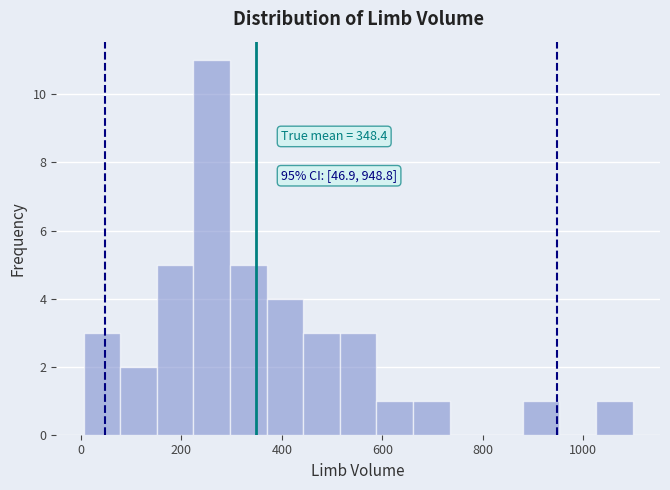

Read against the x-axis, roughly where is the centre of the tallest bar?

260